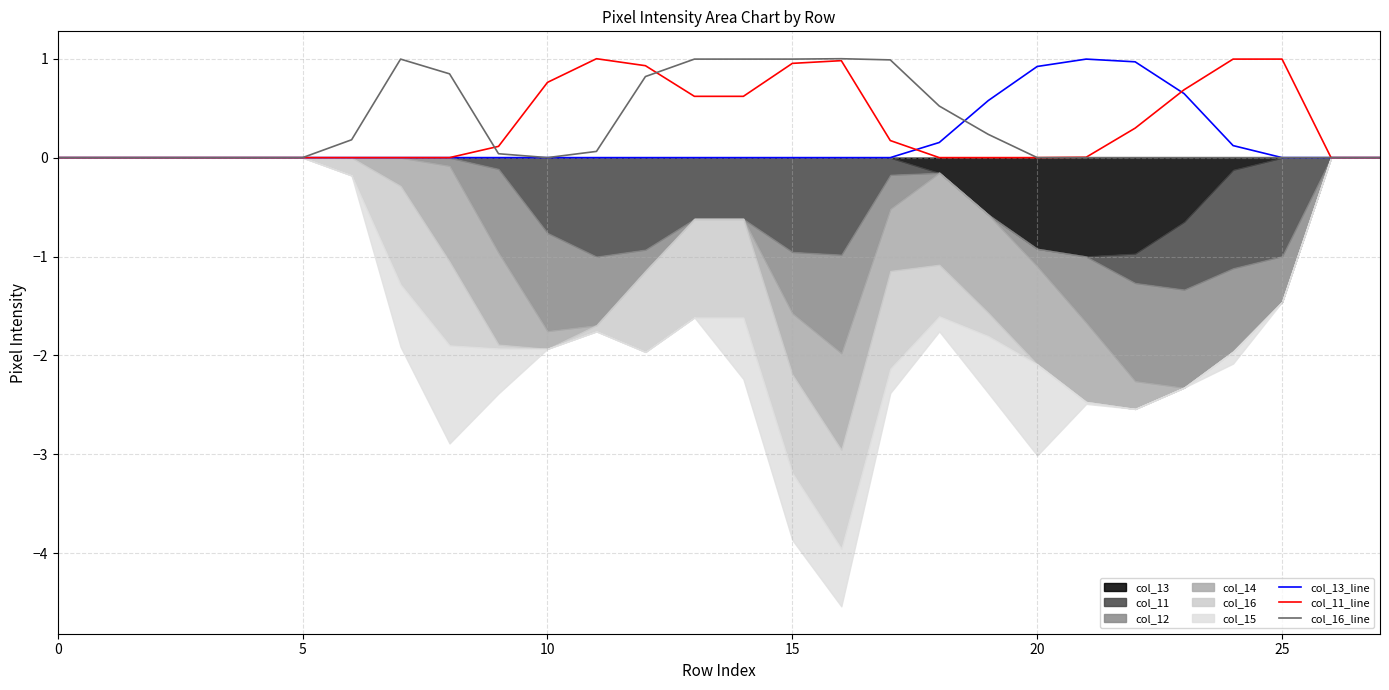

Between 9 and 25, which is larger?

9